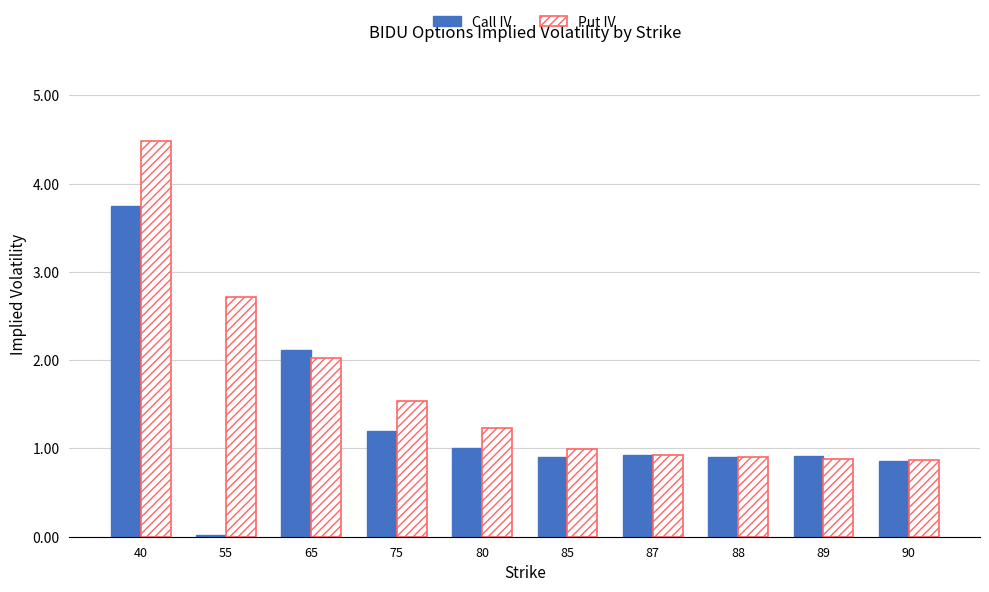

What are all the series names shown in the legend?

Call IV, Put IV